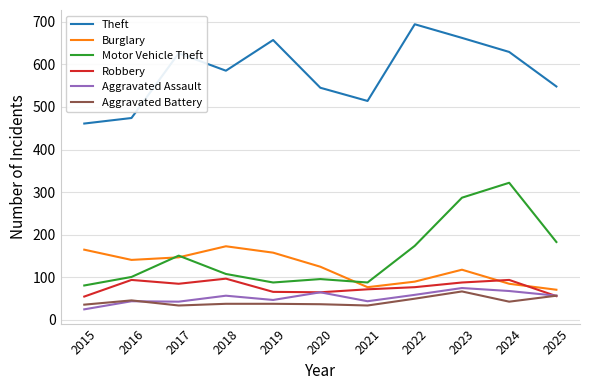

What value does the Robbery series have at 2017, to the nearest 5?

85